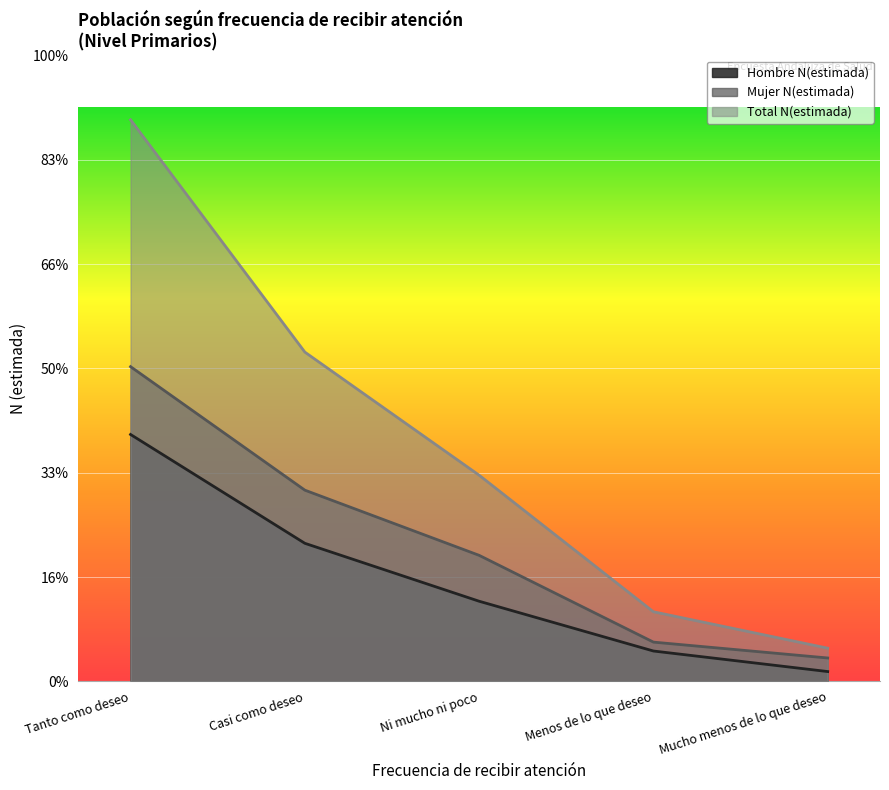

Which category has the highest value in the Mujer N(estimada) series?

Tanto como deseo